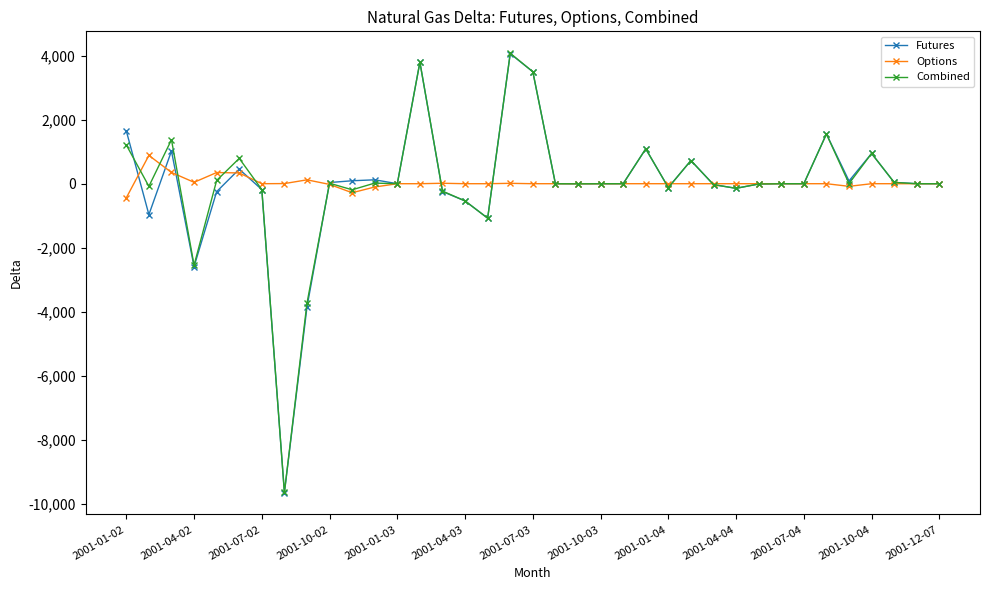

True or false: Futures has more than 2 points higher than both neighbors.

True